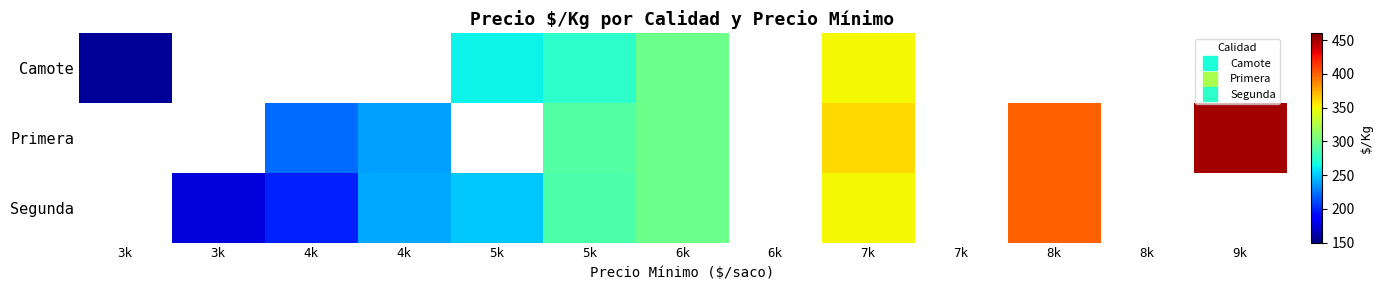

Which series has the largest range (max minus min)?

Camote